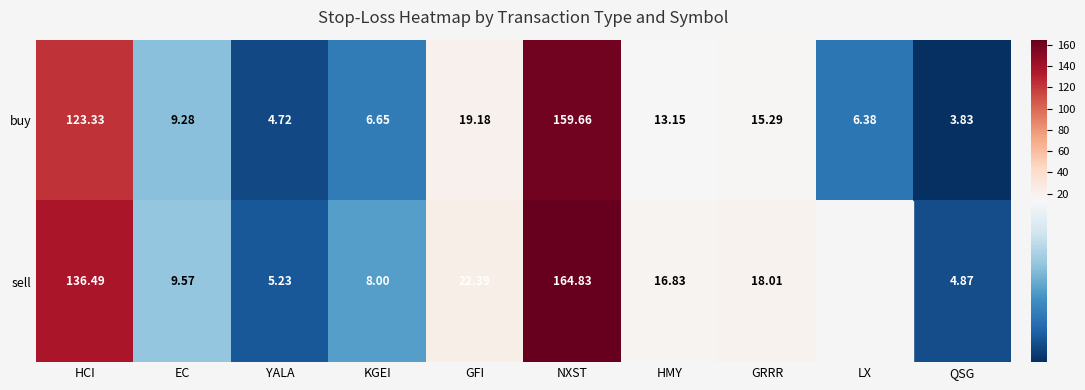

Between KGEI and HCI, which is larger?

HCI